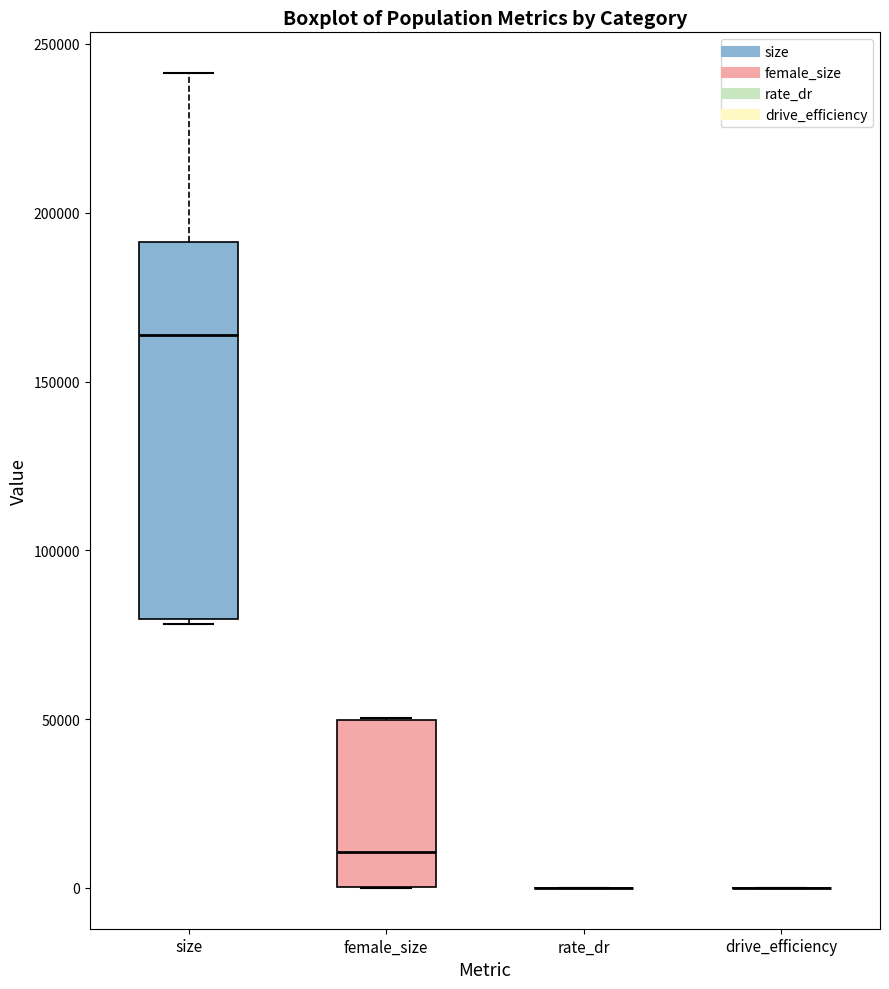

Reading left to right, read every box against the y-axis: the position of its median line, the range the box covers, and the ends of its whiskers. The values are not printed on the chart, so give them approximately, as read against the axis.

size: median 165000, box 80000 to 190000, whiskers 80000 to 240000
female_size: median 10000, box 0 to 50000, whiskers 0 to 50000
rate_dr: box collapsed to a line at 0, whiskers 0 to 0
drive_efficiency: box collapsed to a line at 0, whiskers 0 to 0